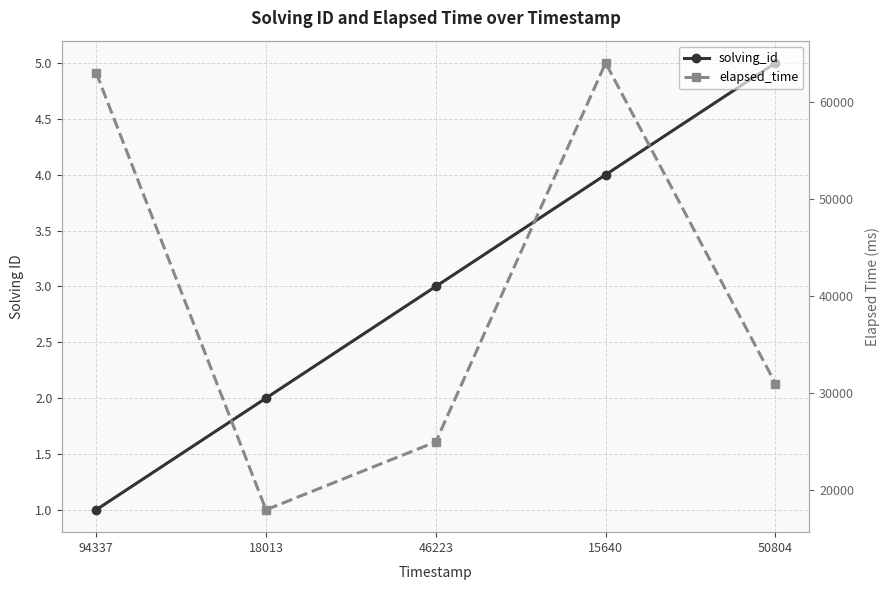

How many categories are shown in the chart?

5